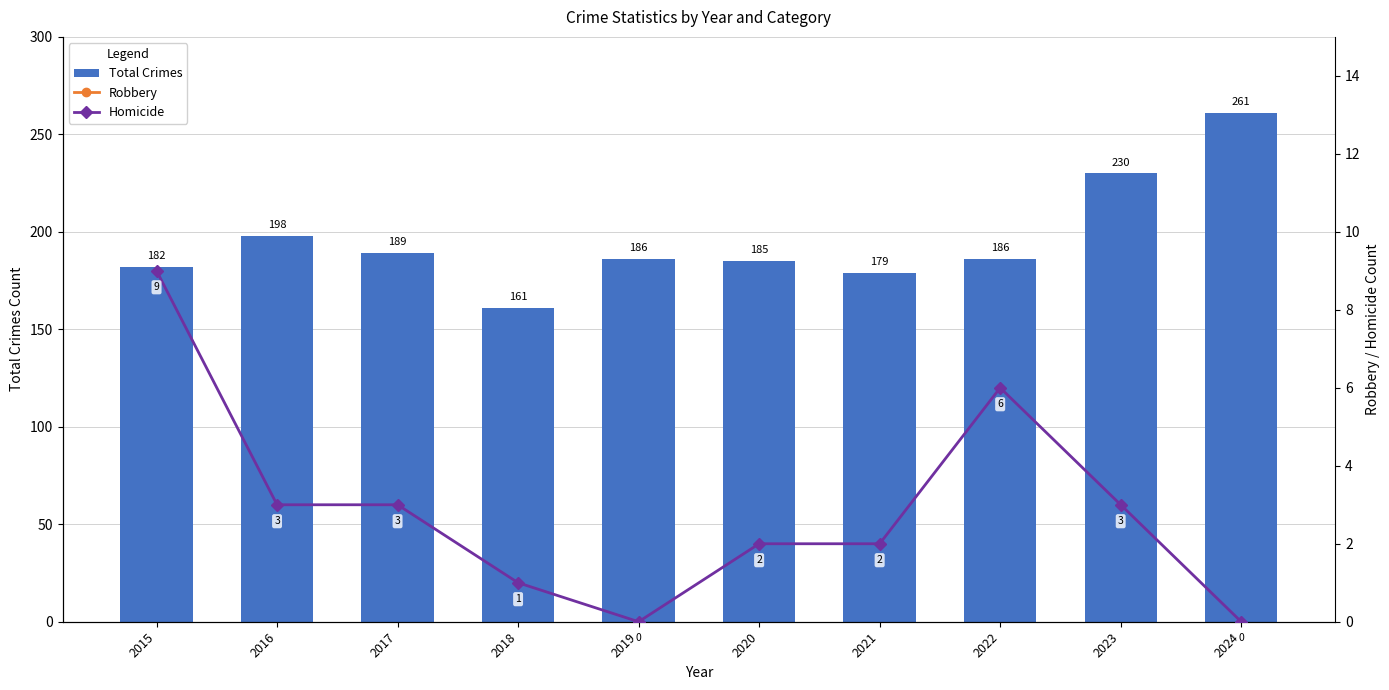

What is the spread (max minus min) of values at 2019?

186